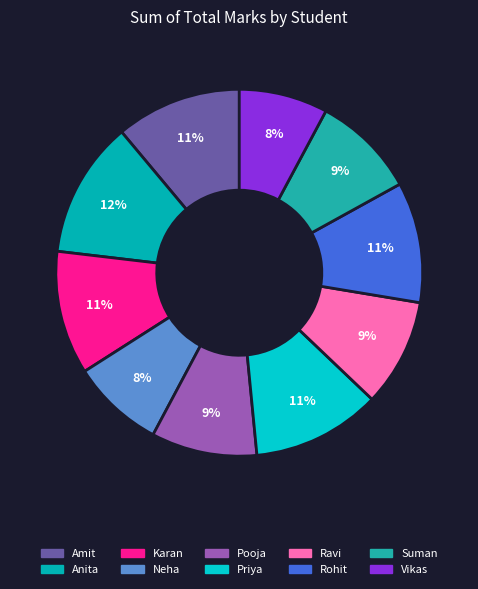

To the nearest percent, what is the difference between the largest and smallest slice percentages?

4%